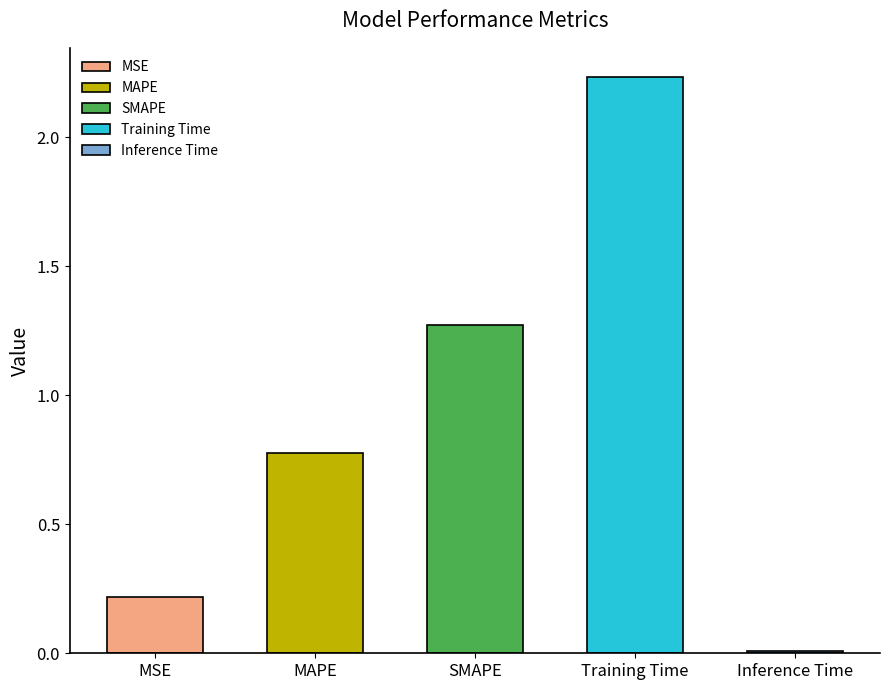

At which category does the chart reach its peak across all series?

Training Time